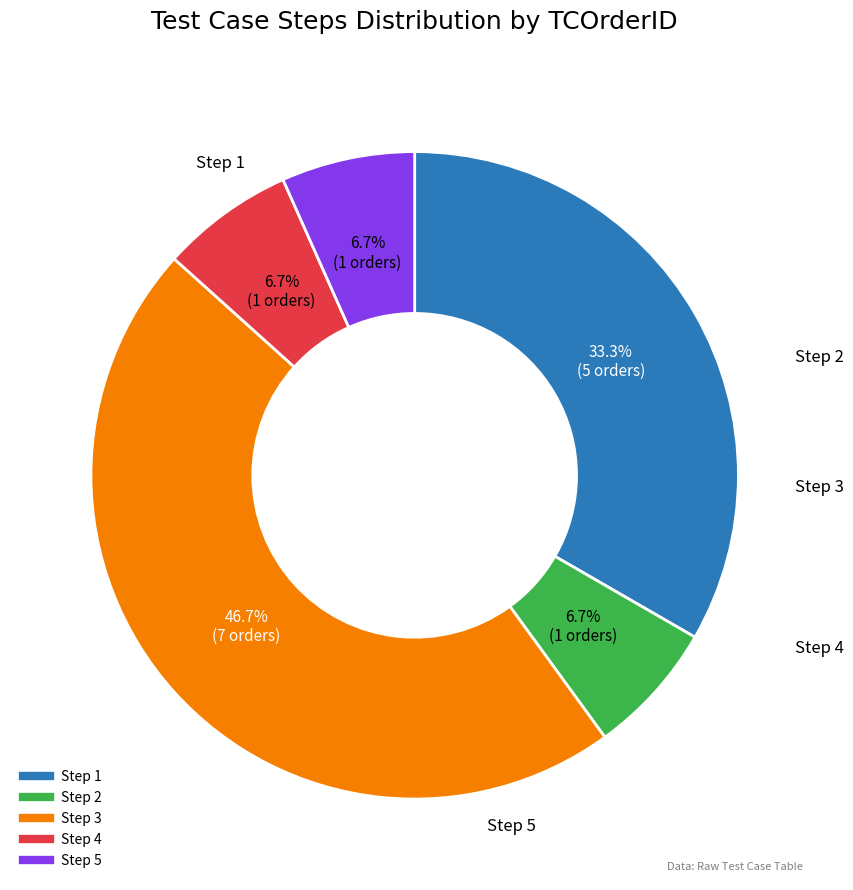

Which category has the biggest portion of the pie?

Step 3